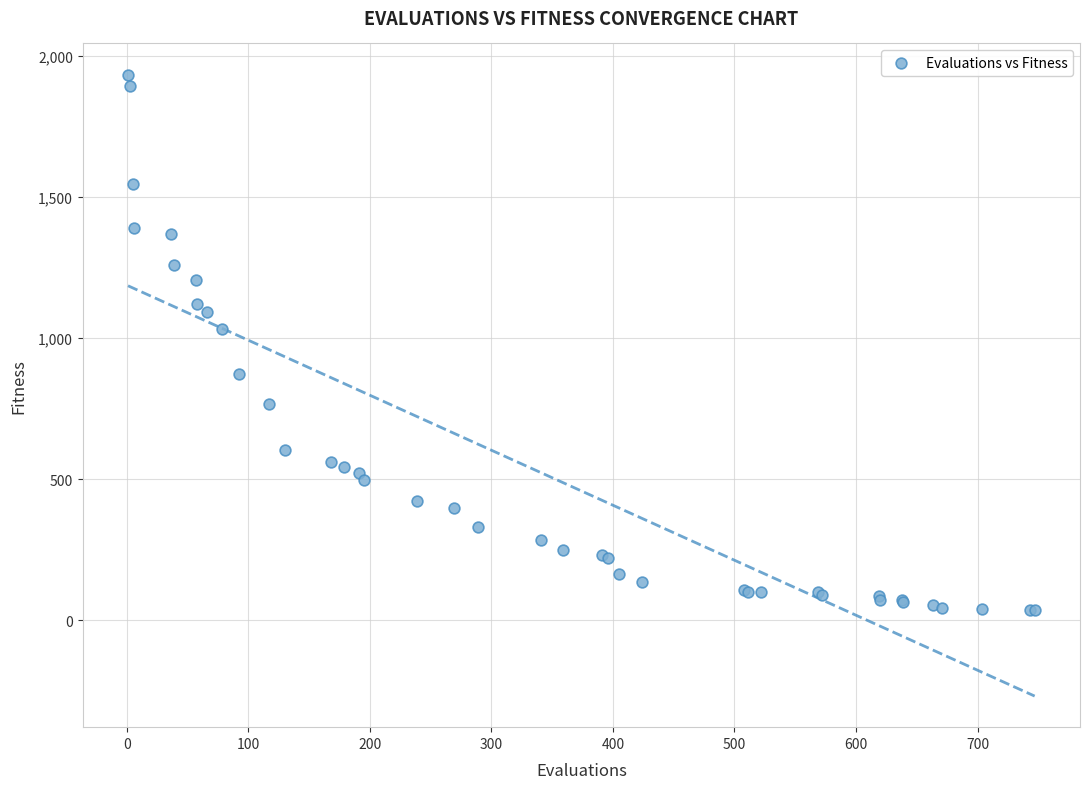

What Y value in the scatter plot is closest to 985?

1033.0